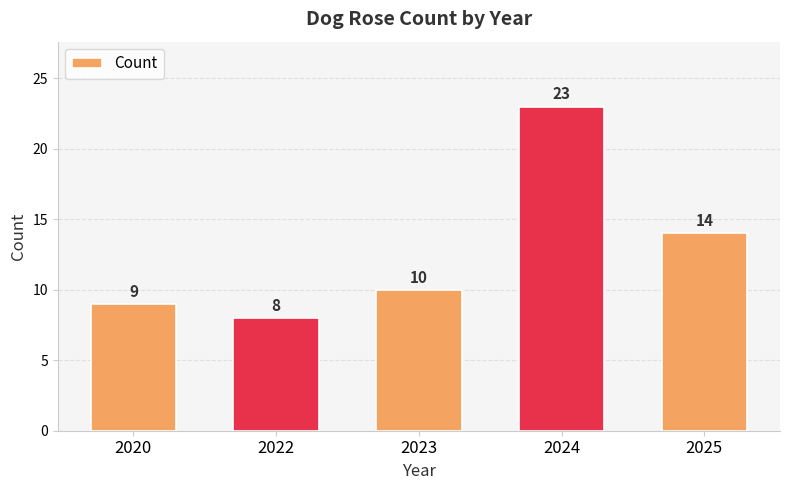

At which category does the chart reach its peak across all series?

2024